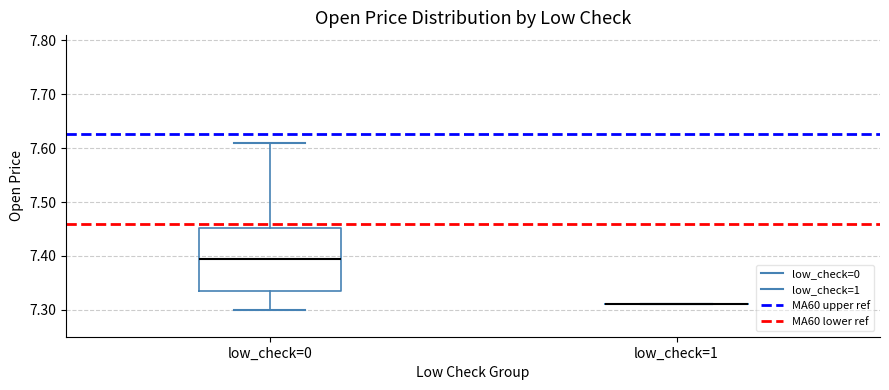

Reading left to right, transcribe this box plot: for each box, give where its median line is, the range the box spans, and where its two whiskers end, as read against the y-axis. The values are not printed on the chart, so give them approximately, as read against the axis.

low_check=0: median 7.40, box 7.34 to 7.45, whiskers 7.30 to 7.61
low_check=1: box collapsed to a line at 7.31, whiskers 7.31 to 7.31